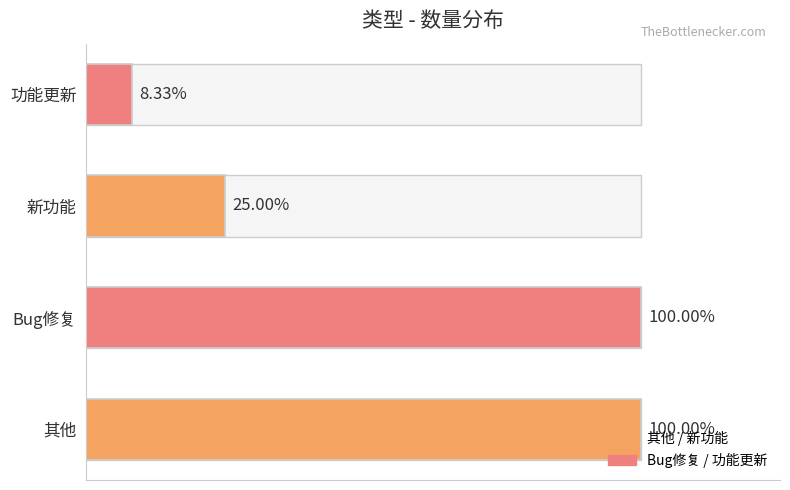

Does the chart contain any negative values?

No